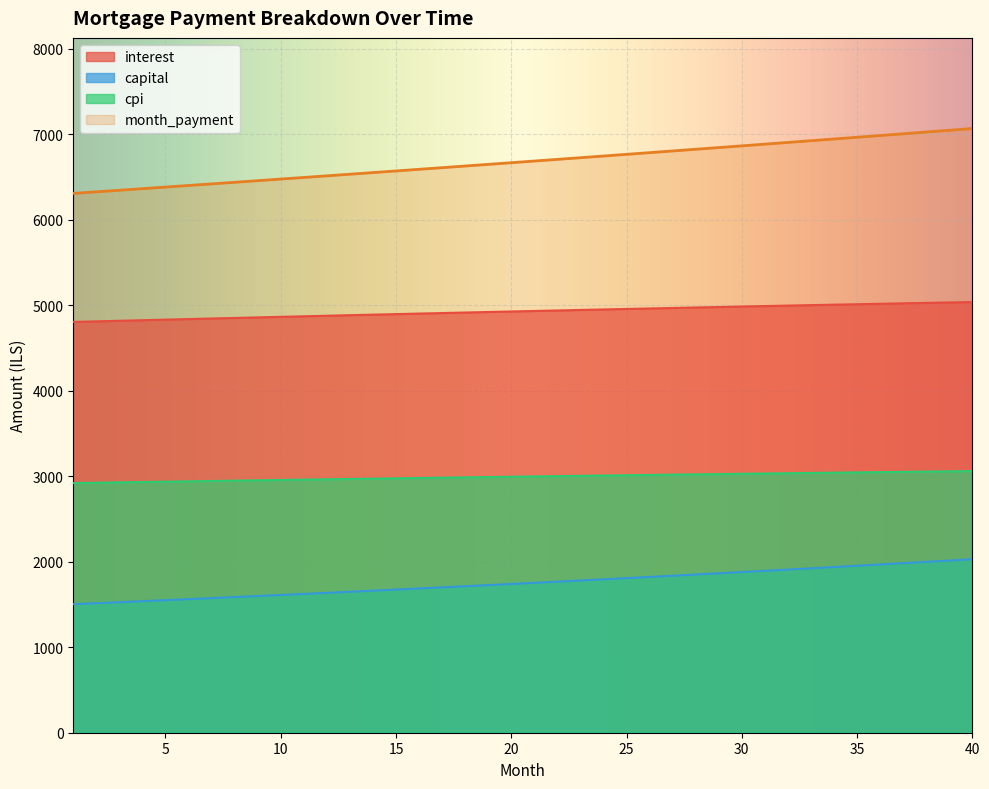

True or false: cpi has more than 2 interior local peaks.

False